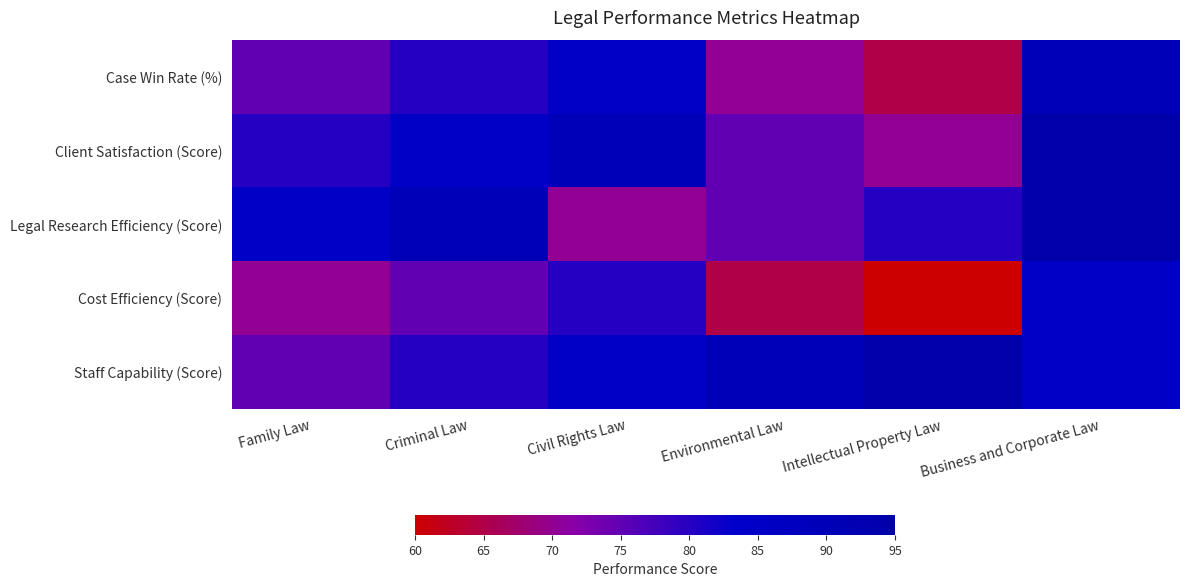

What is the difference between the highest and lowest values at Intellectual Property Law?

35